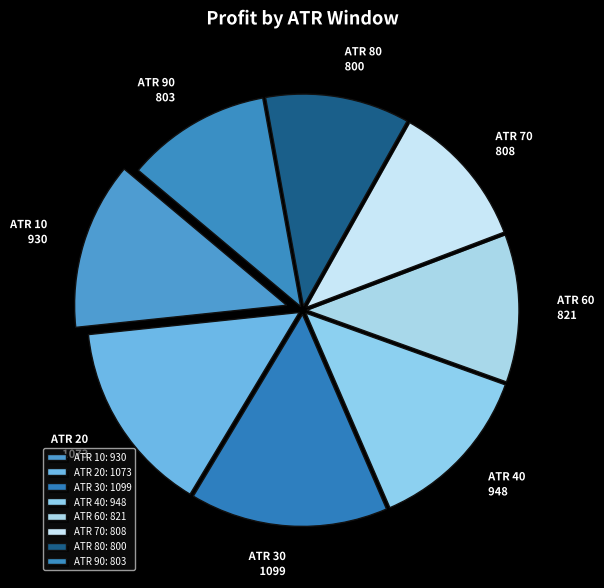

True or false: ATR 60 821 accounts for 11% of the total.

True